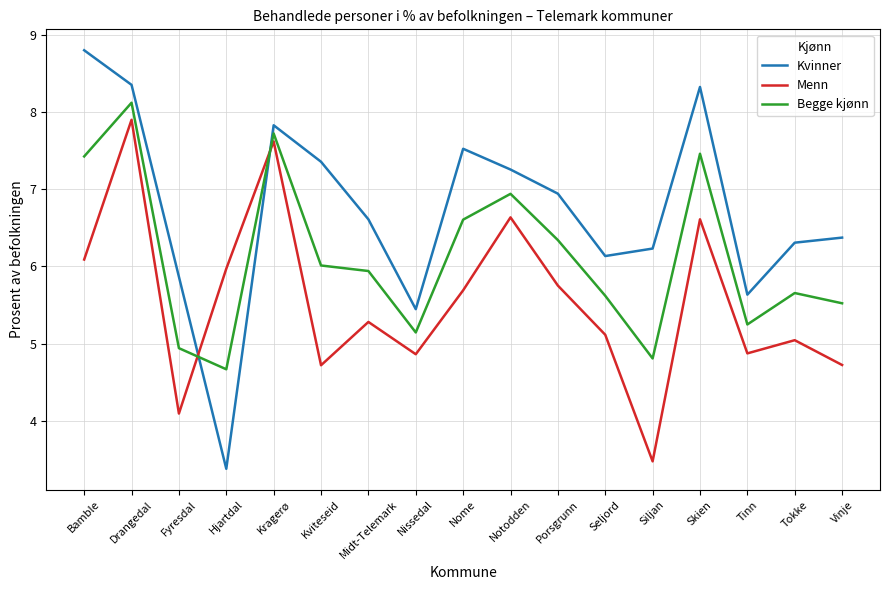

What is the difference between the second highest and second lowest values in the Begge kjønn series?

2.9